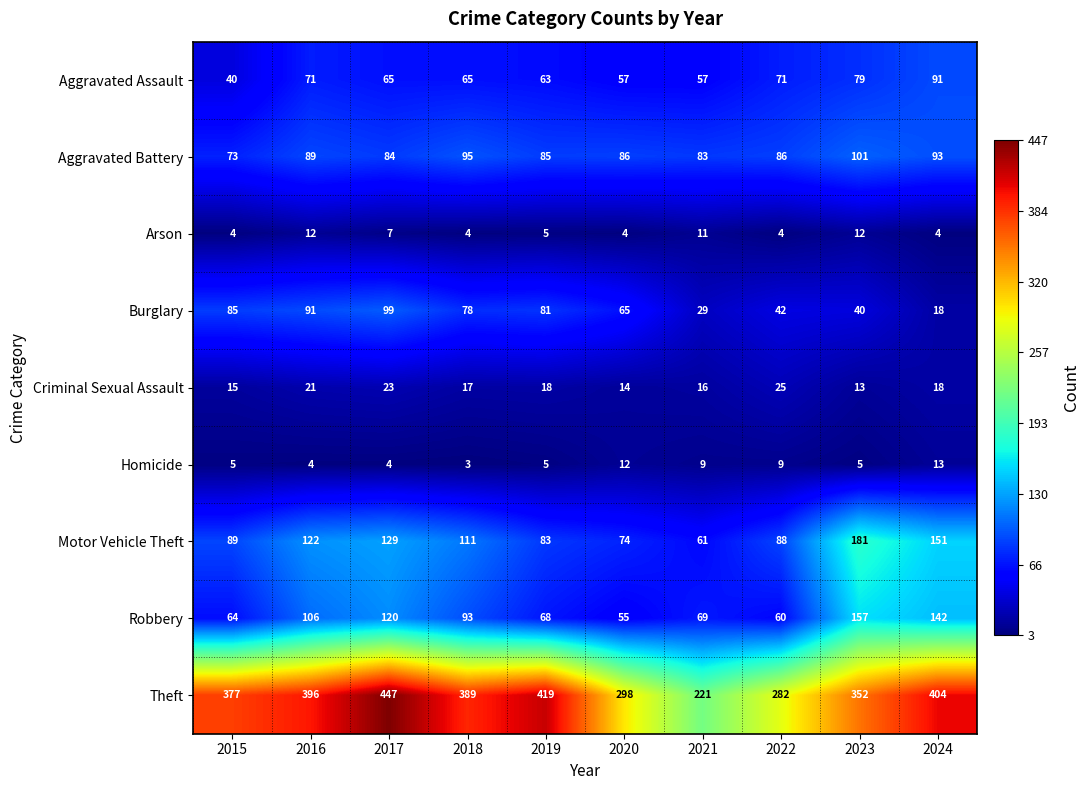

The value of Burglary at 2018 is 78. True or false?

True